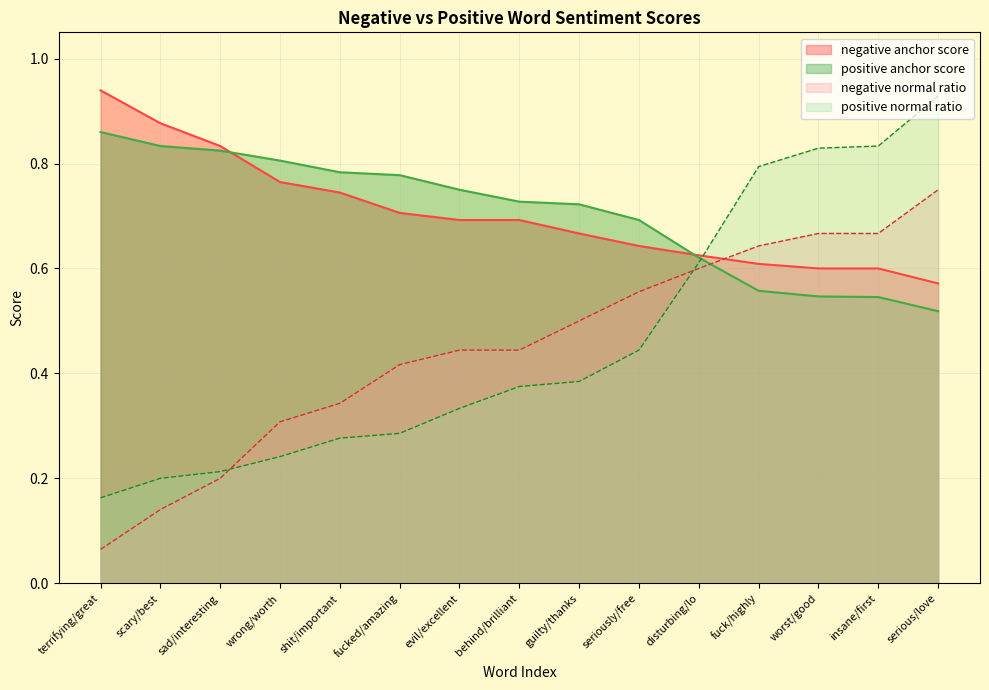

Is it true that positive normal ratio equals 0.8 at fuck/highly?

True